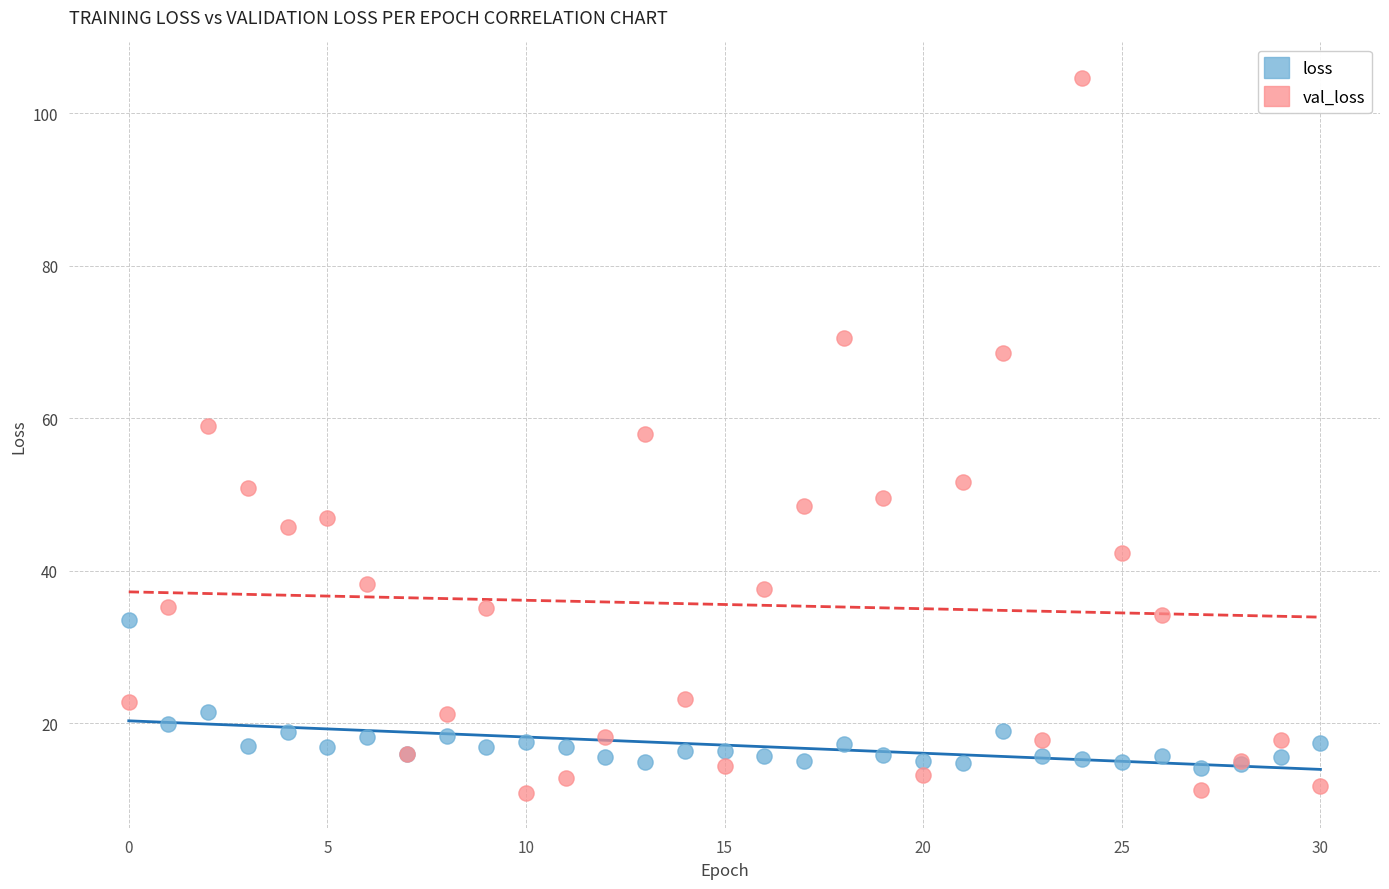

Which series contains the highest Y value?

val_loss